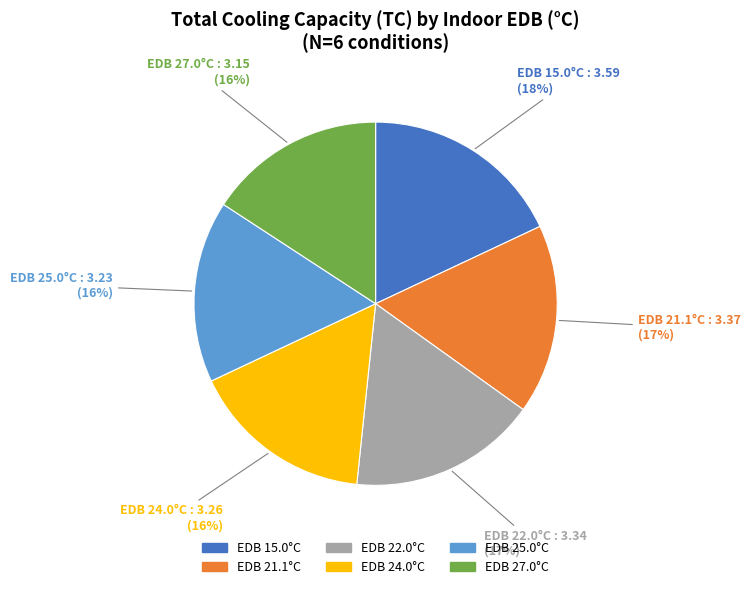

Does any single category account for the majority?

No